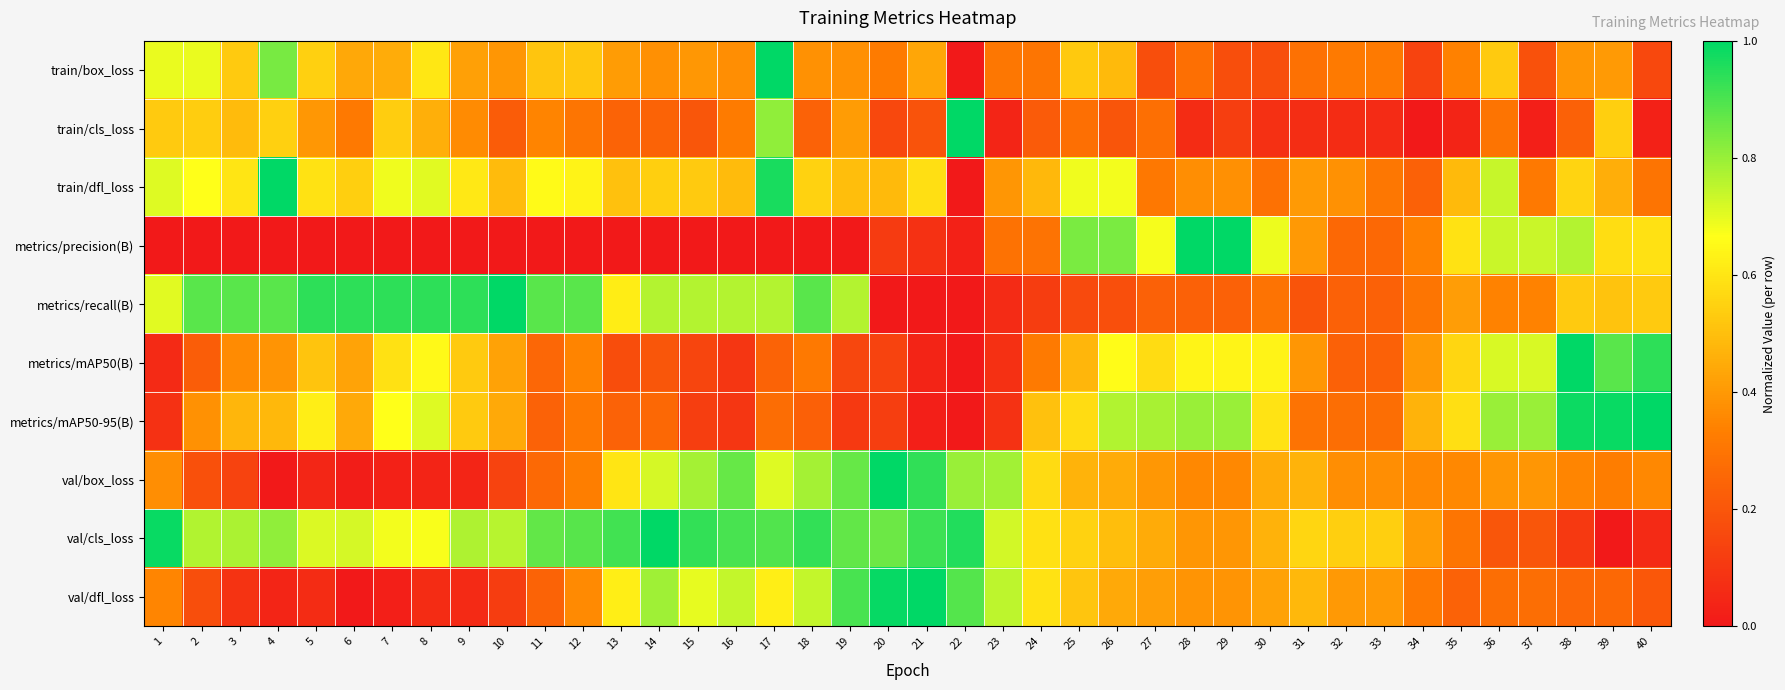

How many categories are shown in the chart?

40